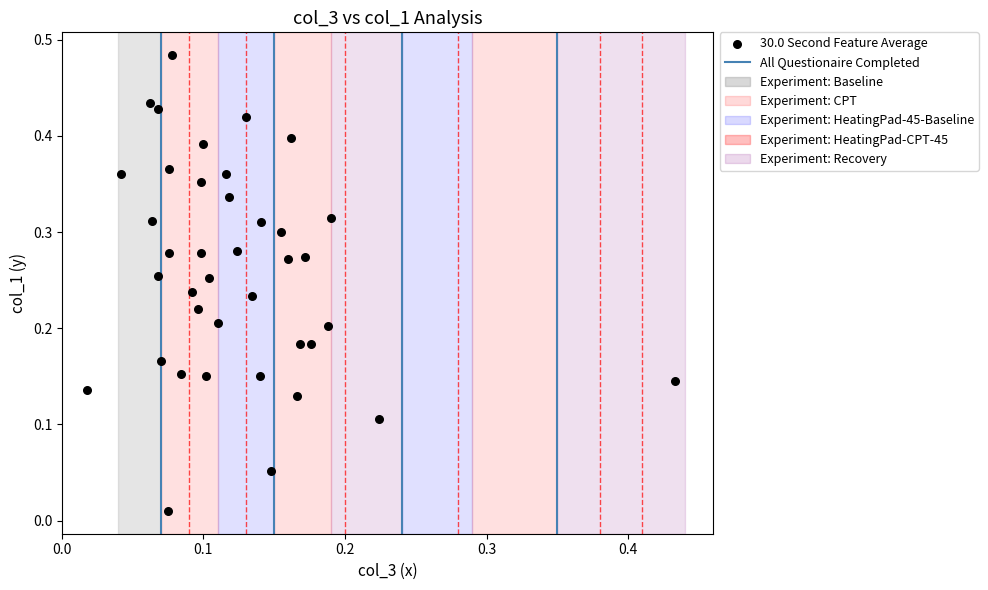

How many points are shown in the scatter plot?

39